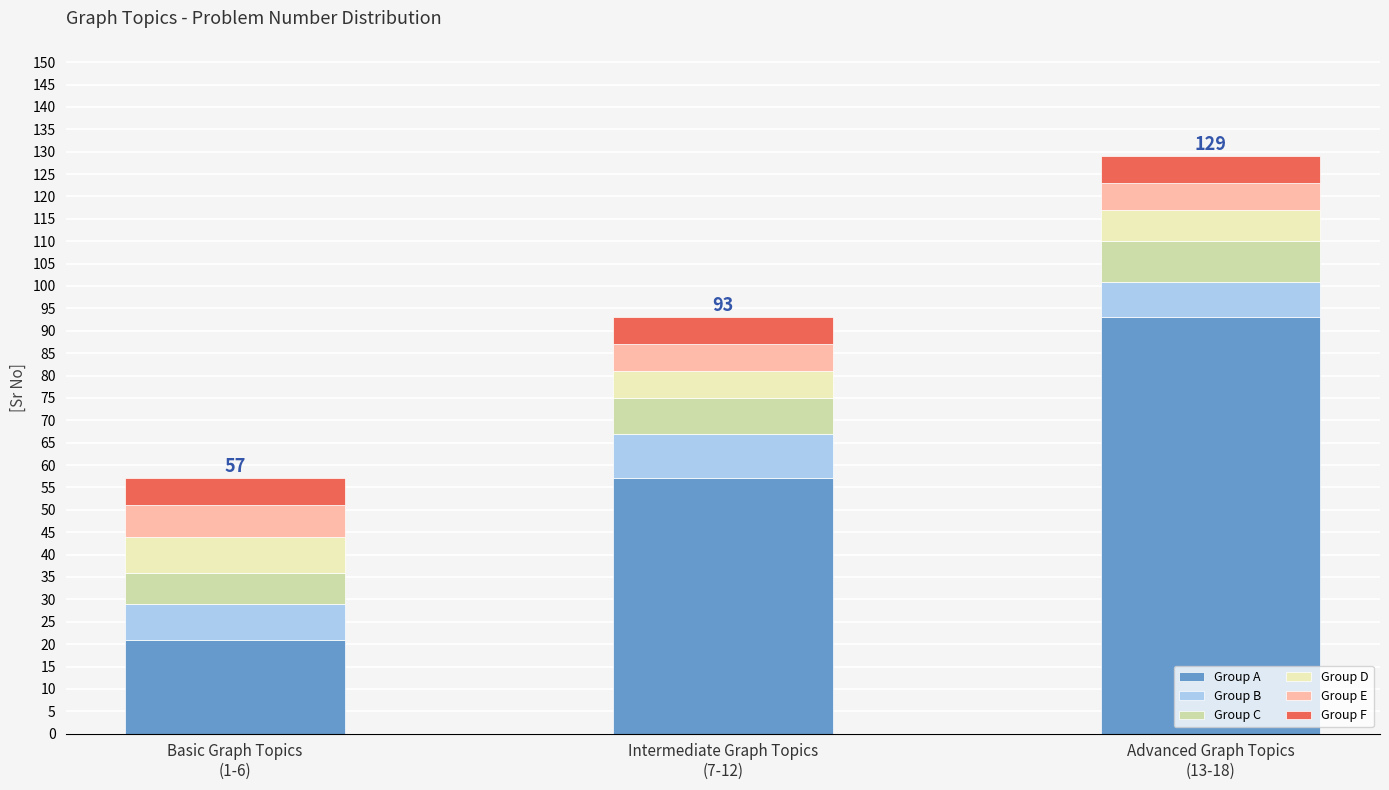

What is the lowest value of the Group A series?

21